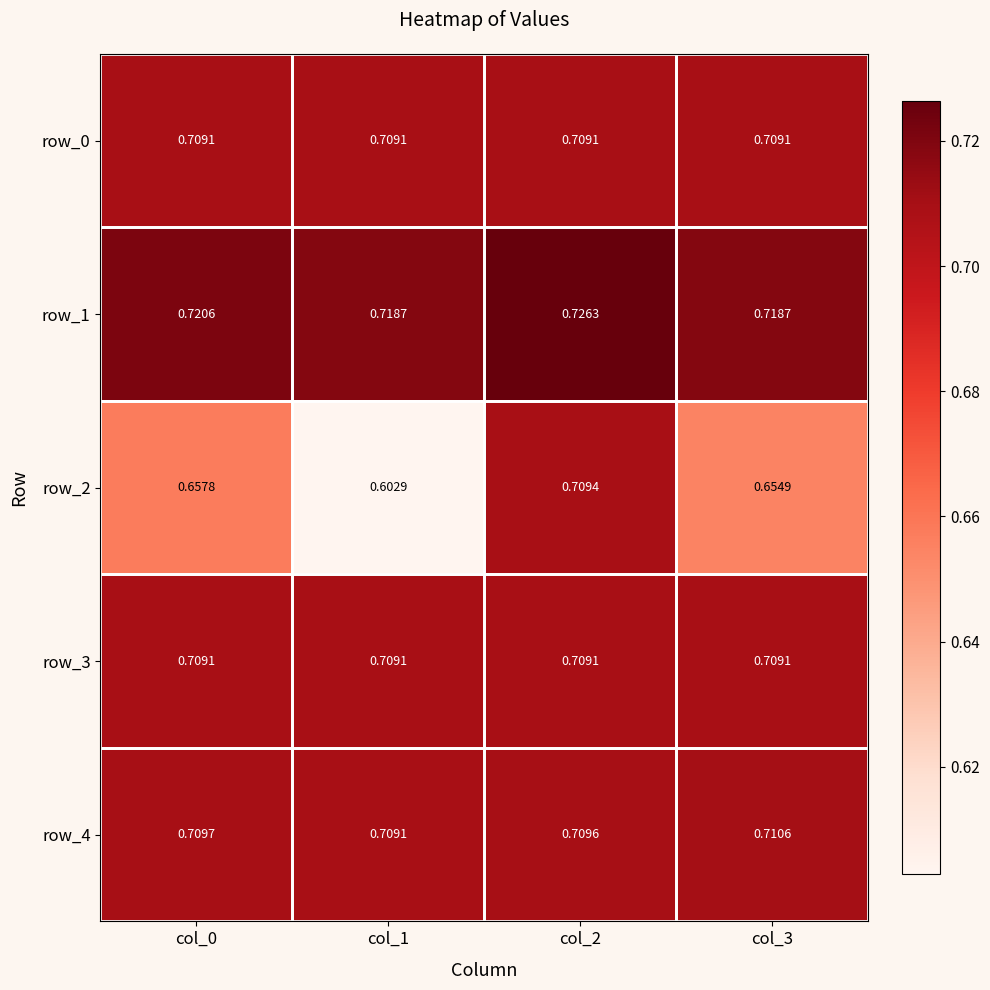

Is the value of row_0 at col_1 greater than the value of row_1 at col_1?

No